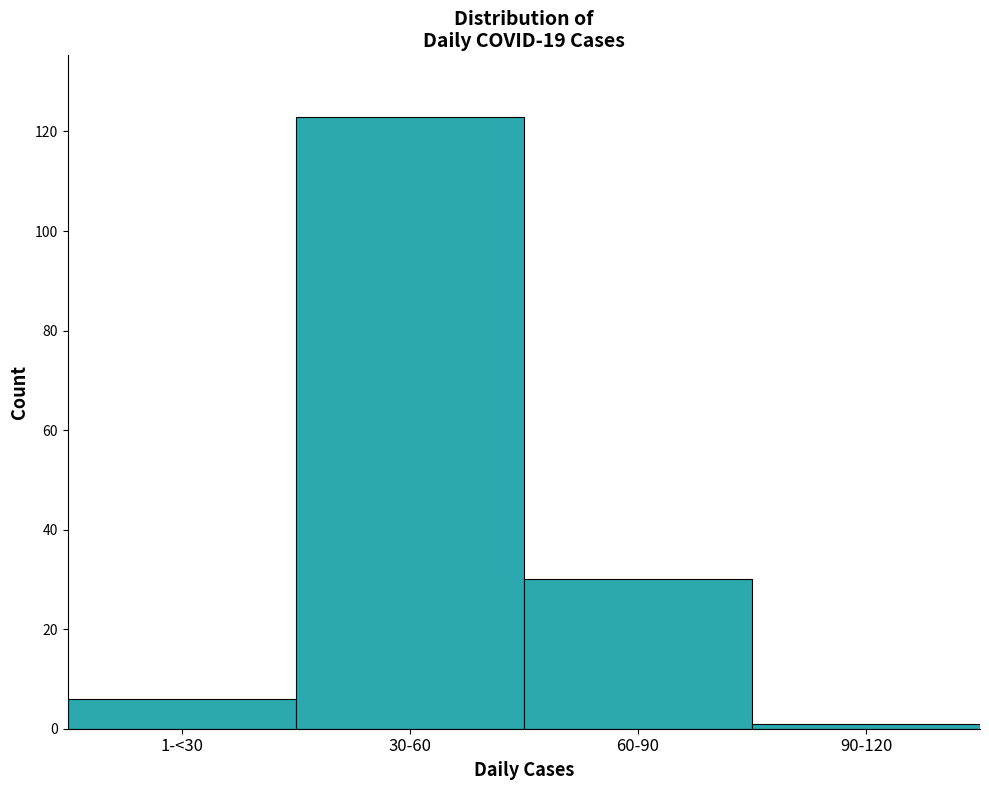

Reading left to right, transcribe all the data shown in this chart.

1-<30=6	30-60=123	60-90=30	90-120=1